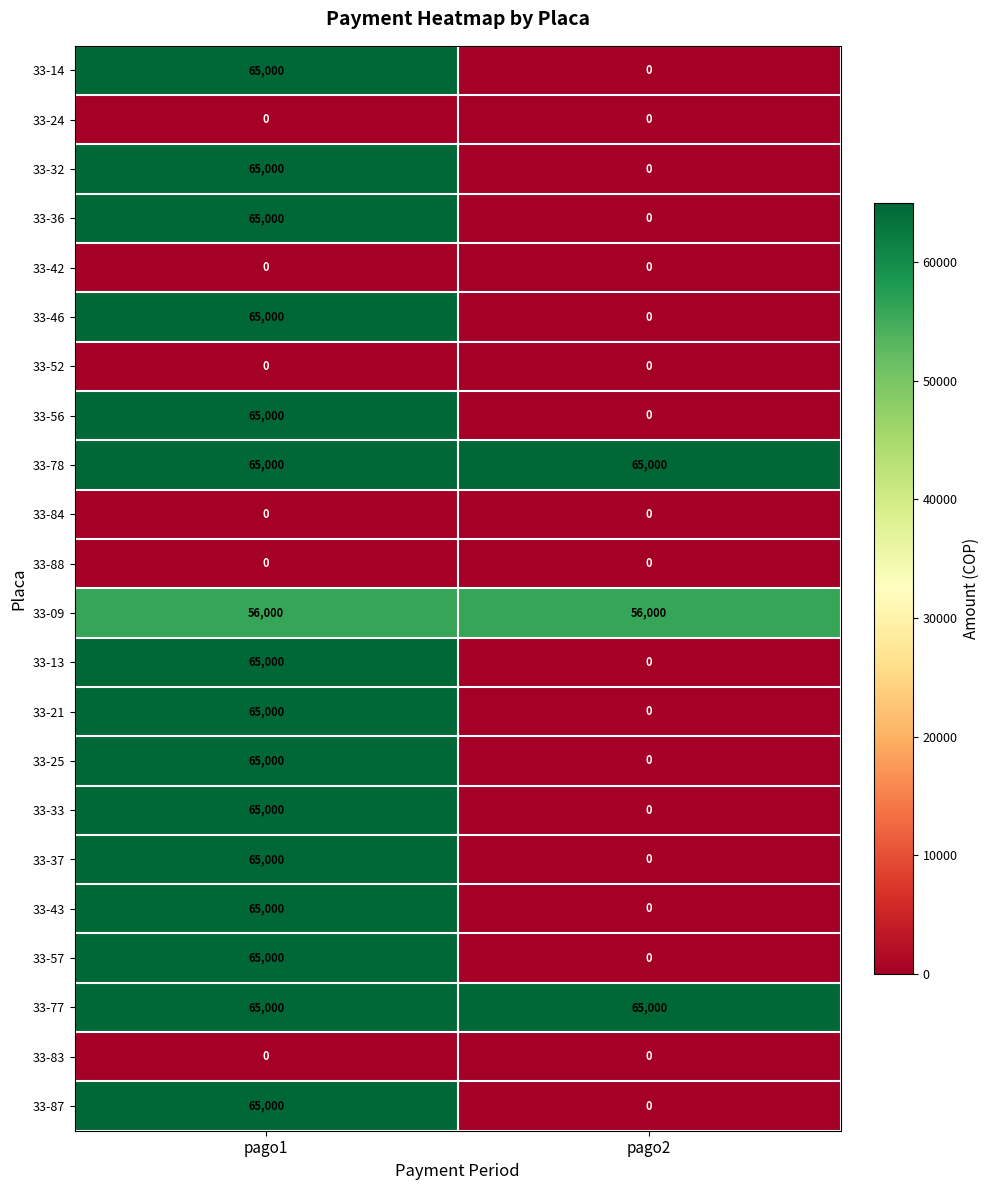

Is the value of 33-25 at pago2 greater than the value of 33-09 at pago2?

No